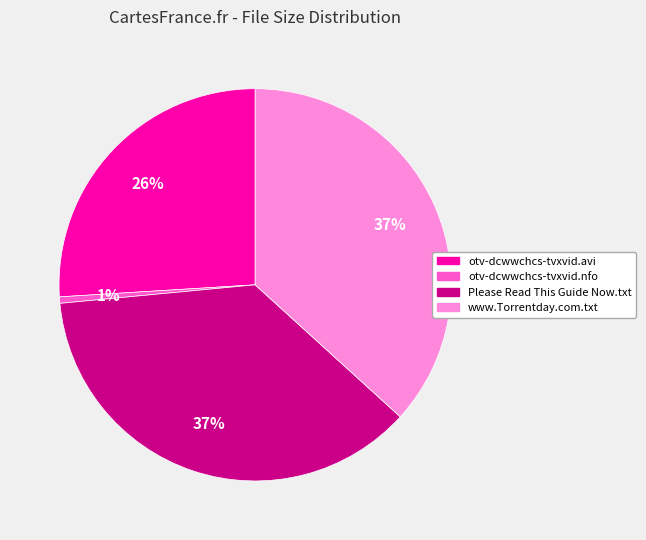

Is otv-dcwwchcs-tvxvid.nfo the majority of the pie?

No